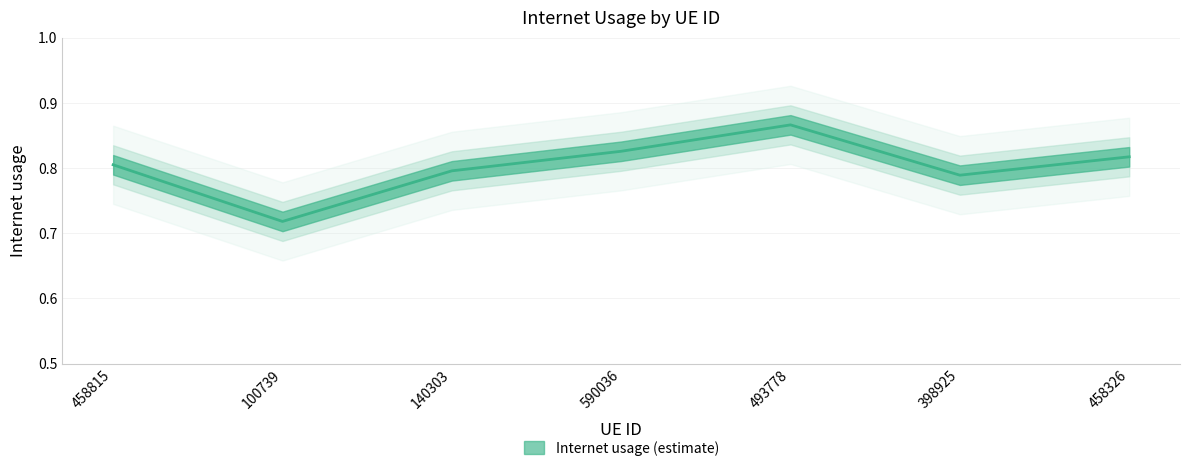

Where is the first local maximum?

493778